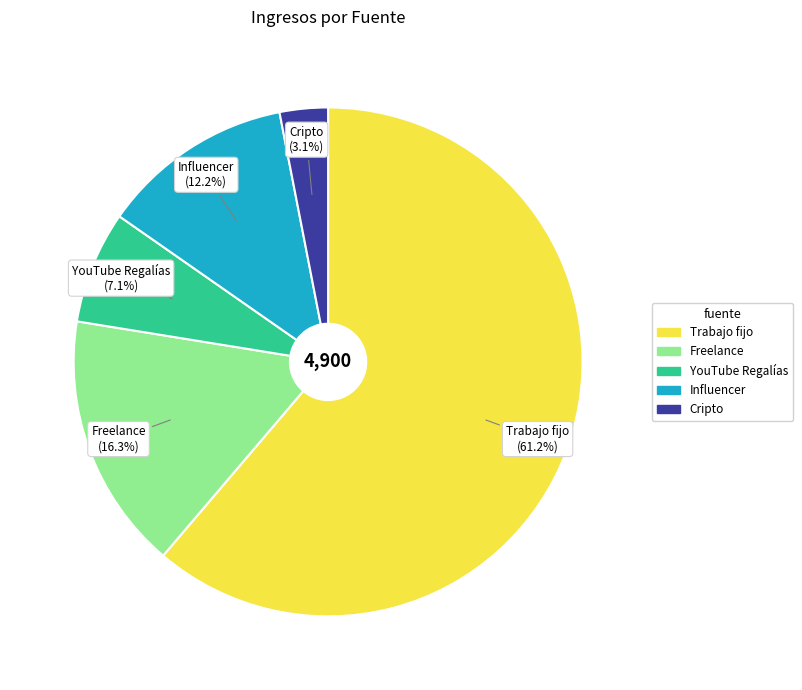

Is there any slice that represents more than half of the pie?

Yes